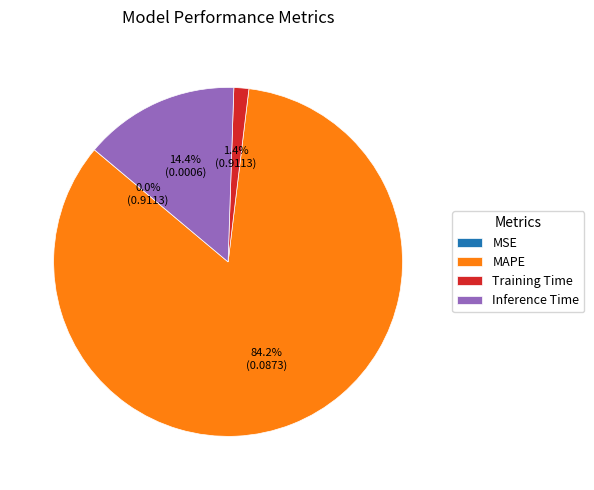

Which category accounts for the majority?

MAPE